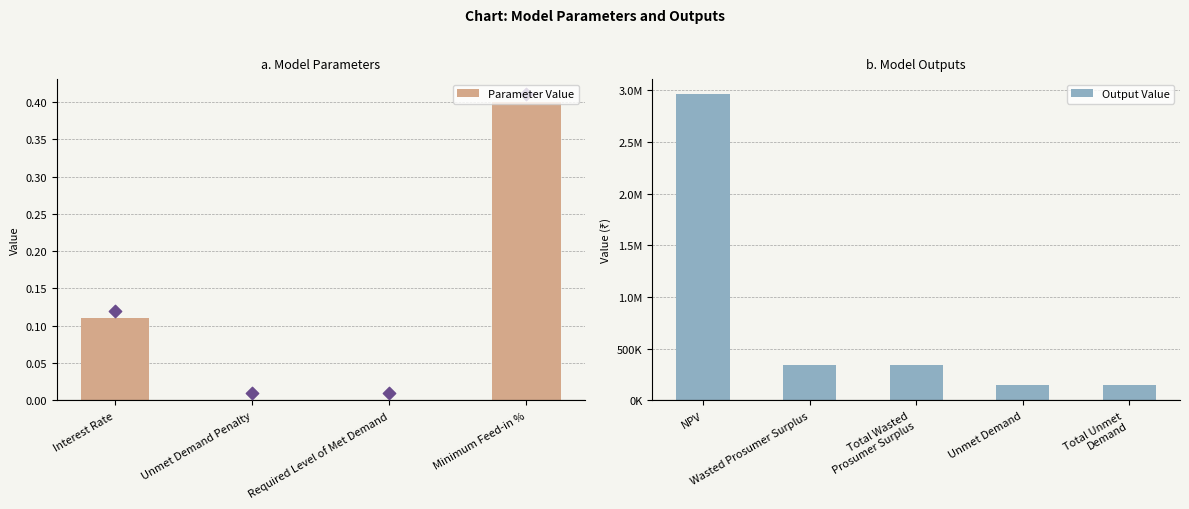

What is the ratio of the value at NPV to the value at Total Wasted Prosumer Surplus?

8.6